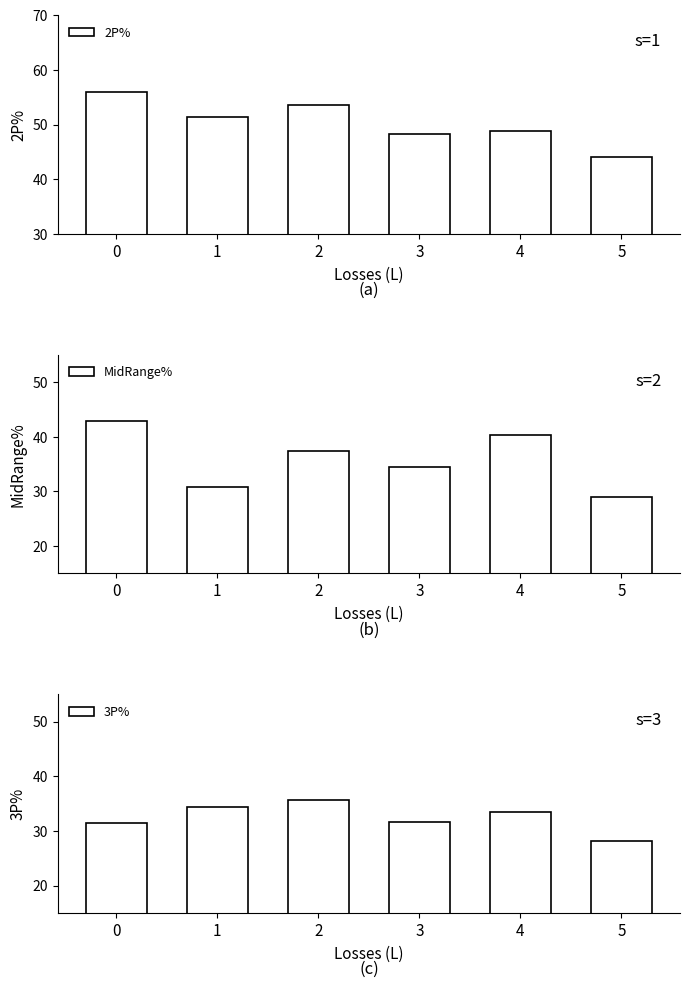

How many groups of bars are there?

6